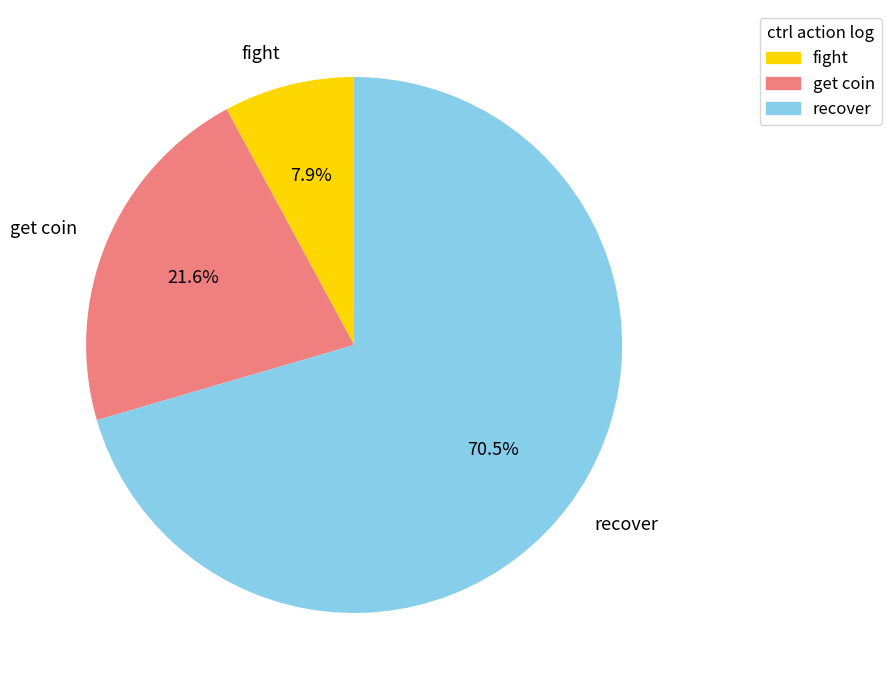

Which has a higher value, get coin or recover?

recover